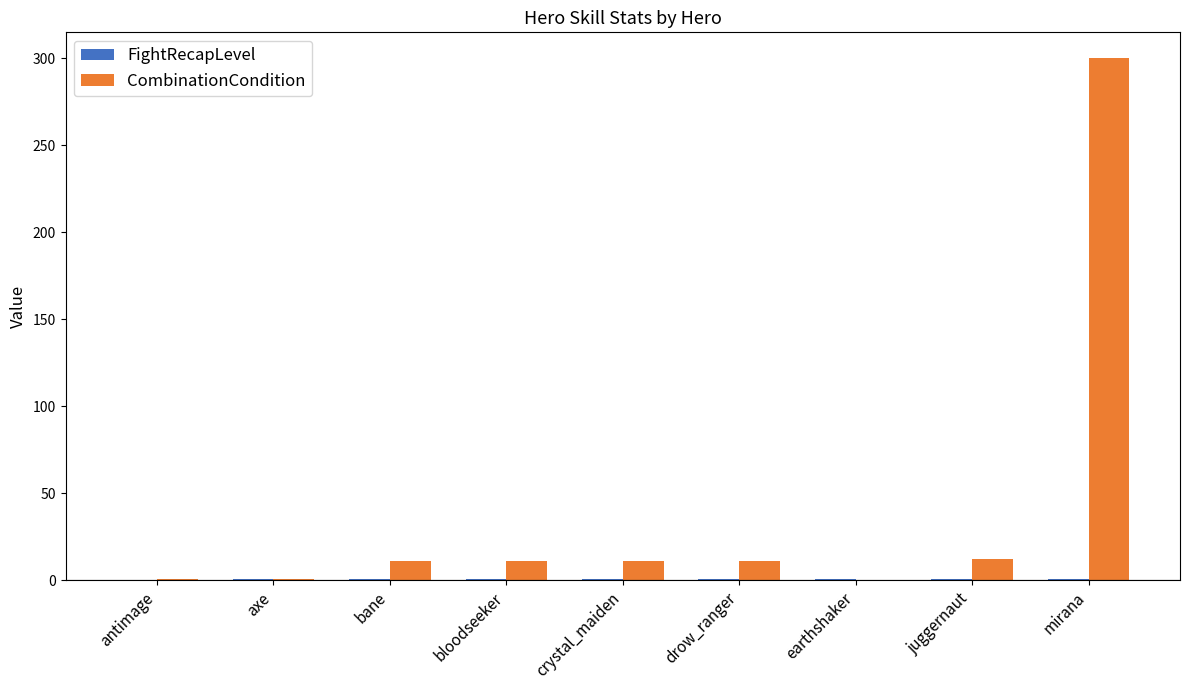

How many categories are shown in the chart?

9